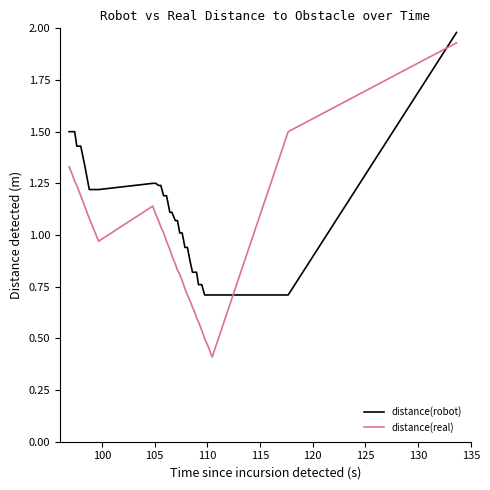

True or false: distance(real) and distance(robot) intersect in this chart.

True